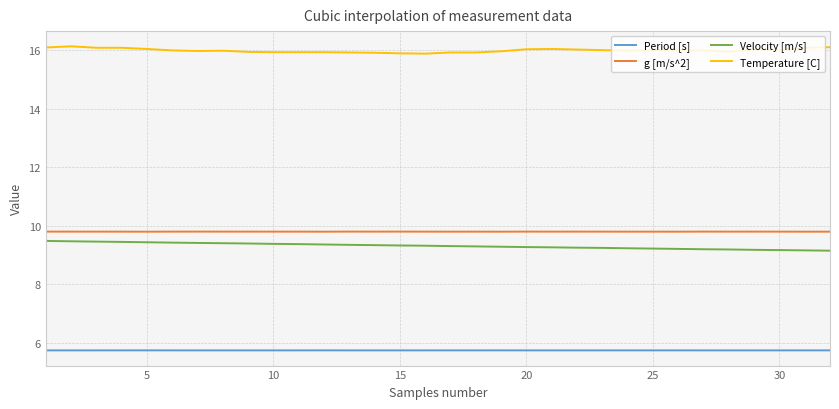

Which series has the largest total across all categories?

Temperature [C]